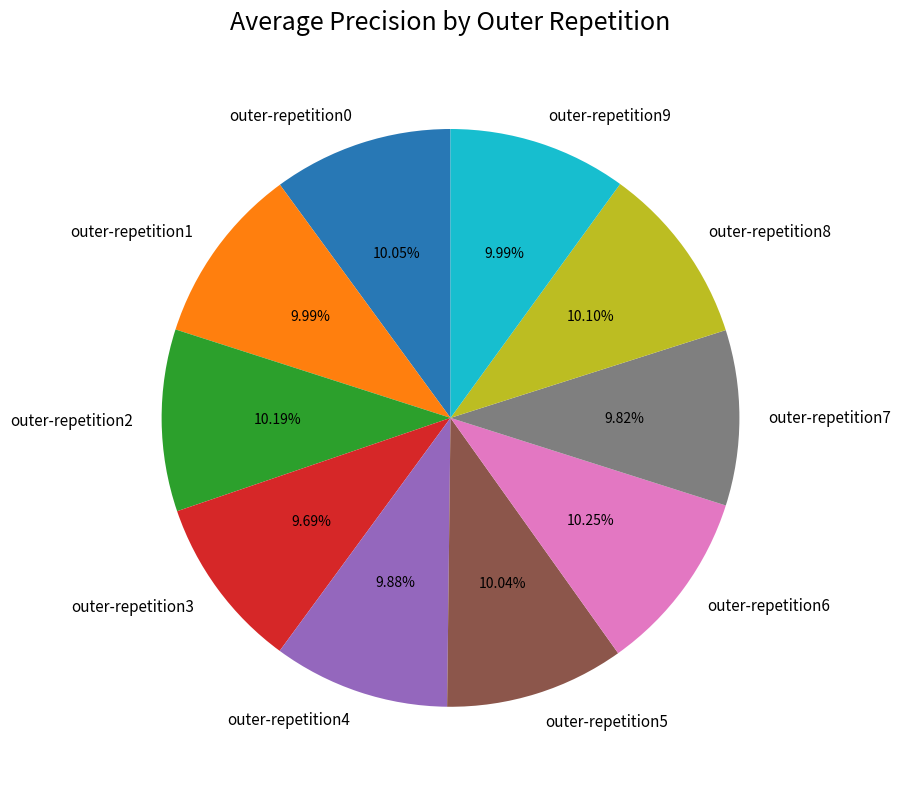

Do outer-repetition8 and outer-repetition6 together represent more than half of the pie?

No